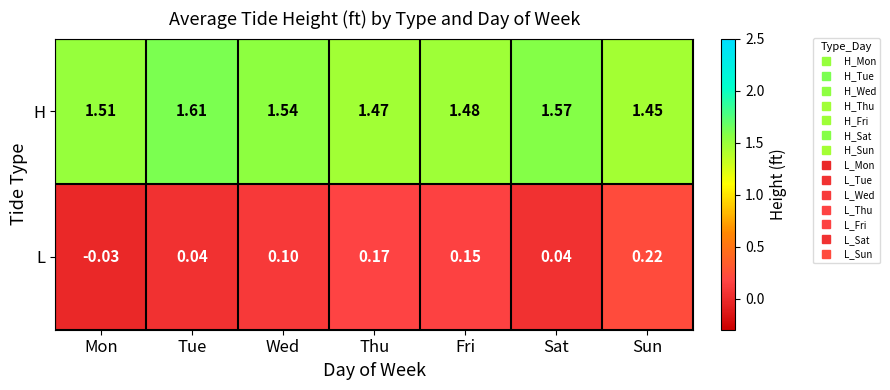

Where is L nearest to the value 0?

Mon